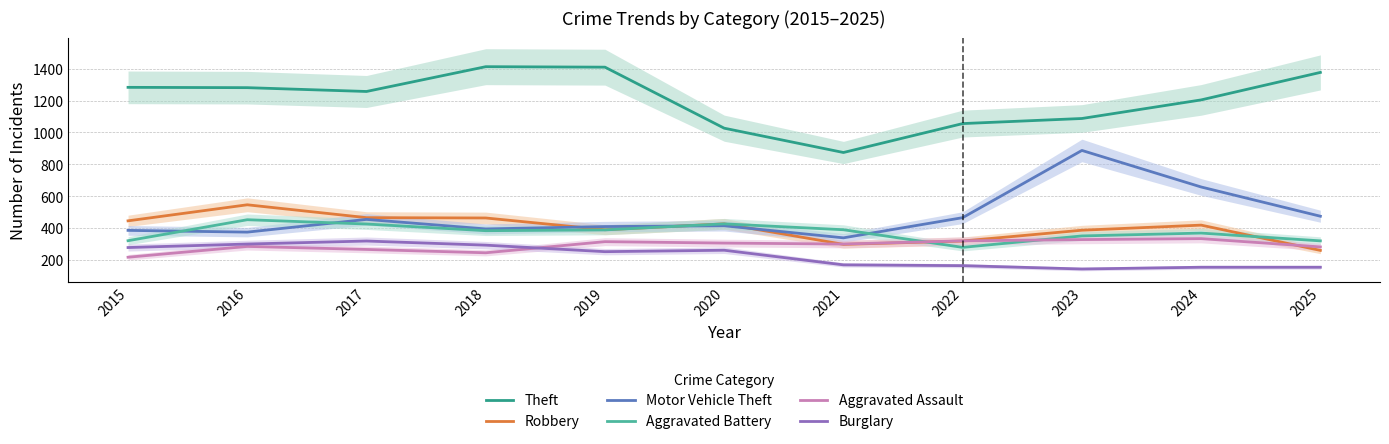

Rank the series by their maximum value, from highest to lowest.

Theft, Motor Vehicle Theft, Robbery, Aggravated Battery, Aggravated Assault, Burglary